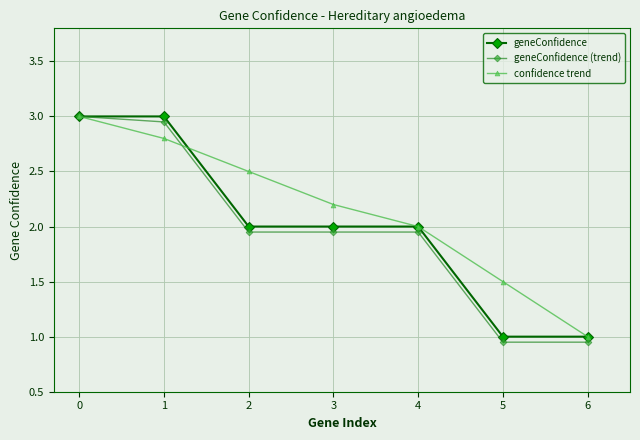

What is the total value across all series at 0?

9.0